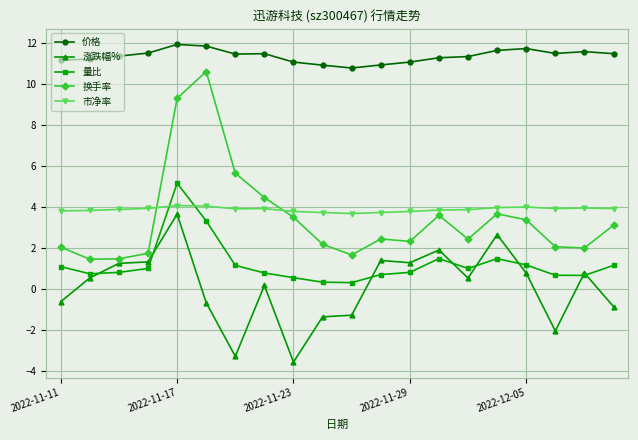

Does the chart display data point markers on the line(s)?

Yes